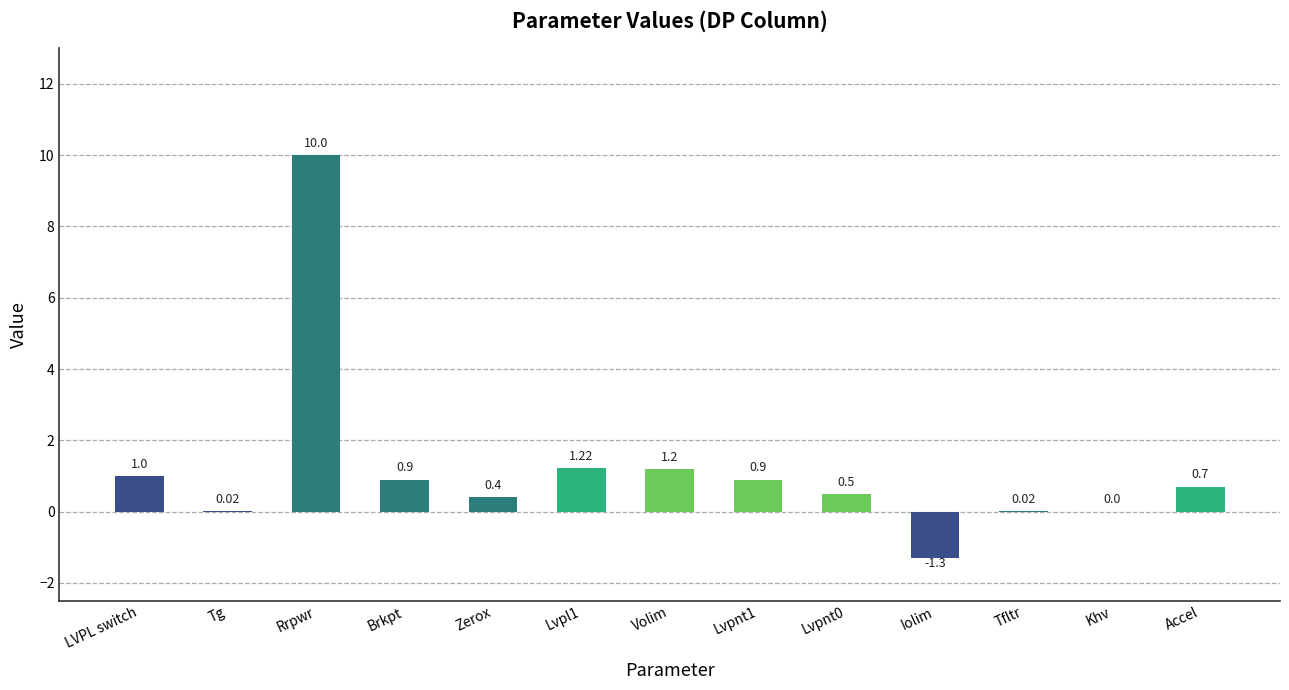

Is it true that the value at Lvpnt0 is 0.5?

True